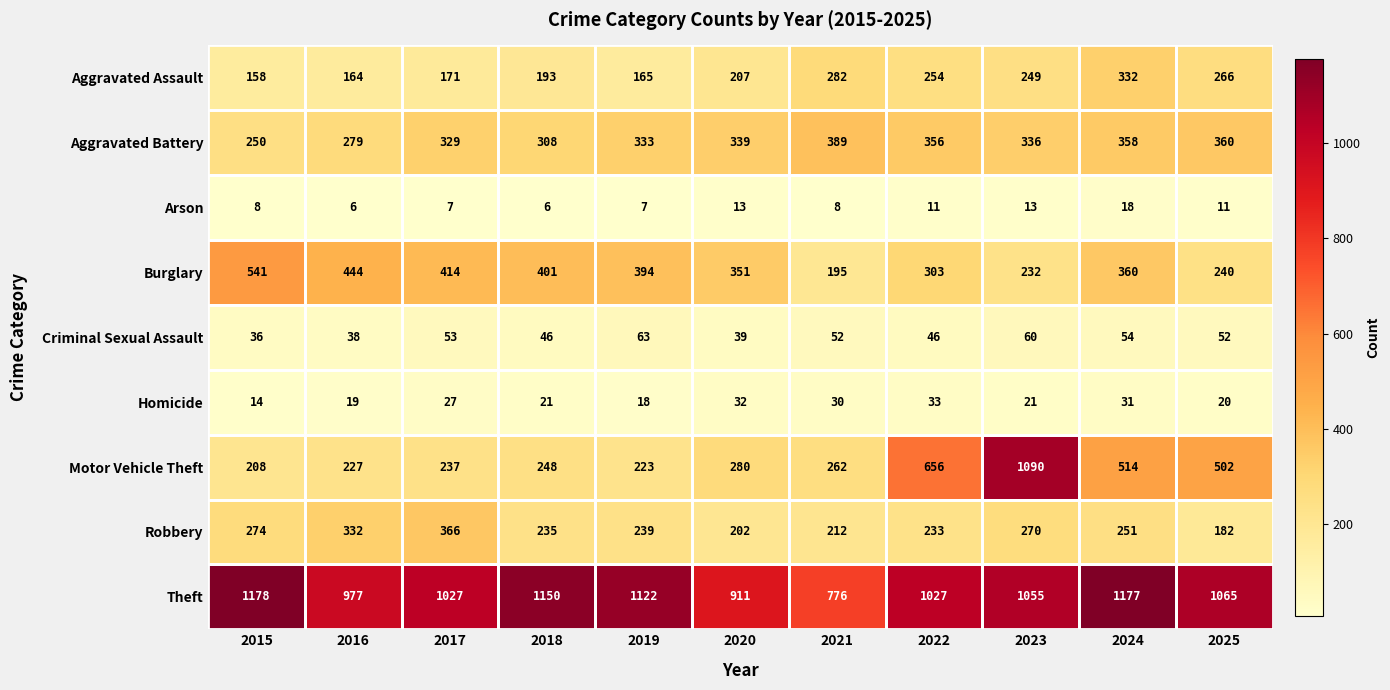

Which series has the widest spread of values?

Motor Vehicle Theft